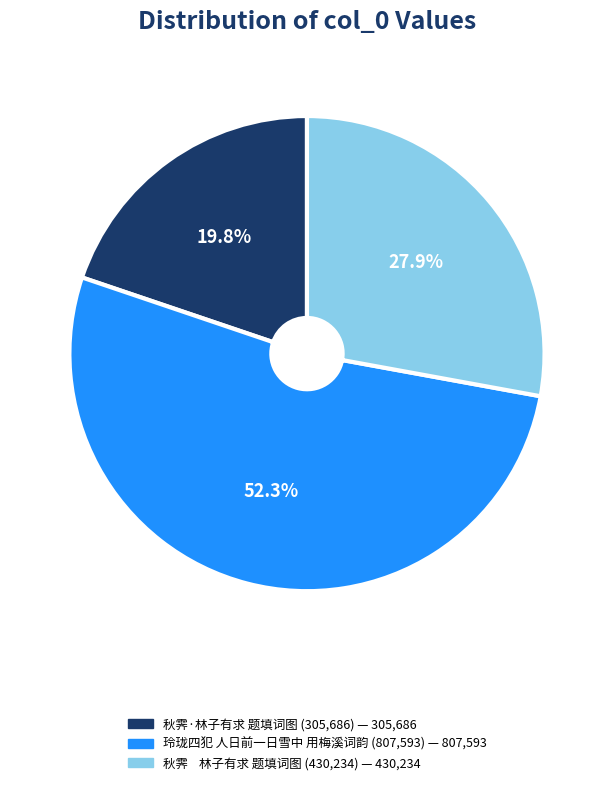

Count the number of slices in the pie.

3